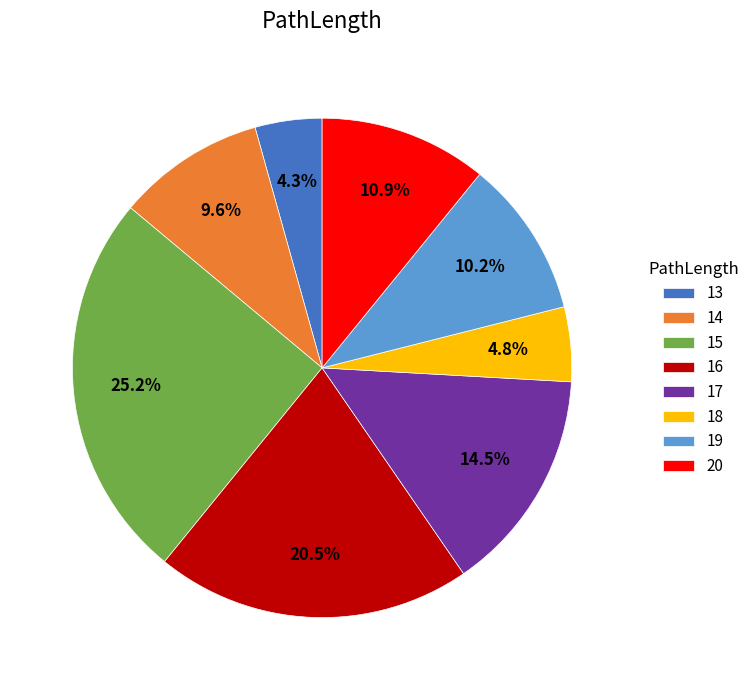

Approximately how many times larger is the value at 19 compared to 16?

0.5